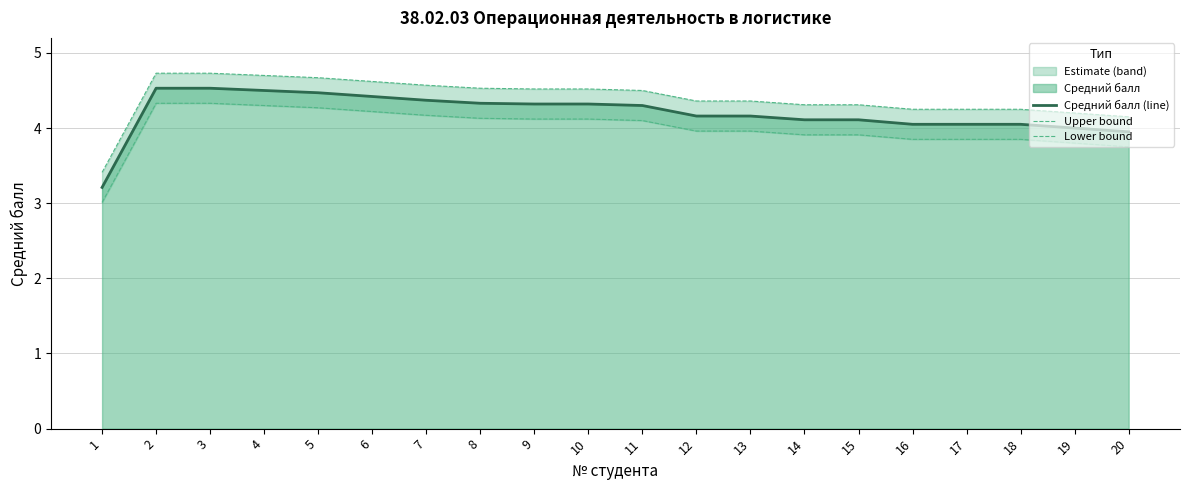

What is the sum of all Upper bound values?

87.9